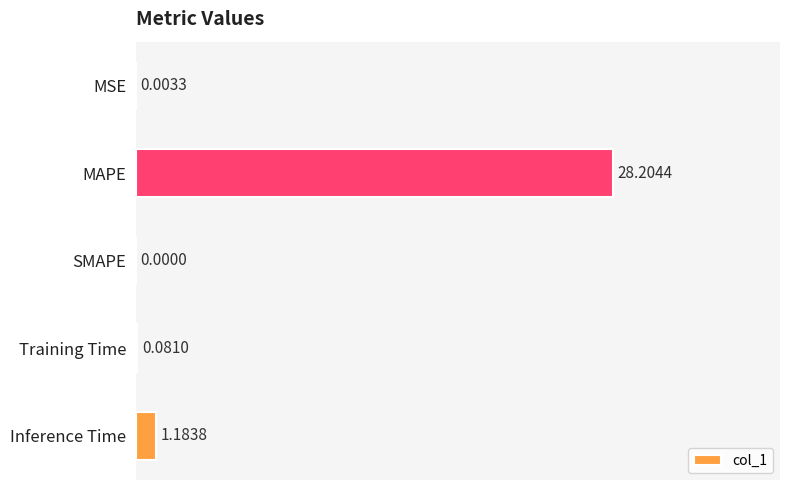

Are the bars horizontal?

Yes